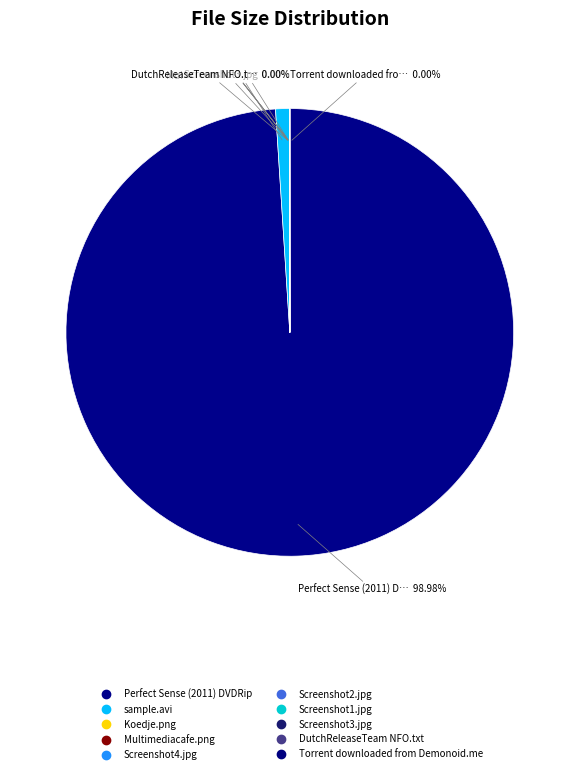

To the nearest percent, what percentage of the pie is sample.avi?

1%